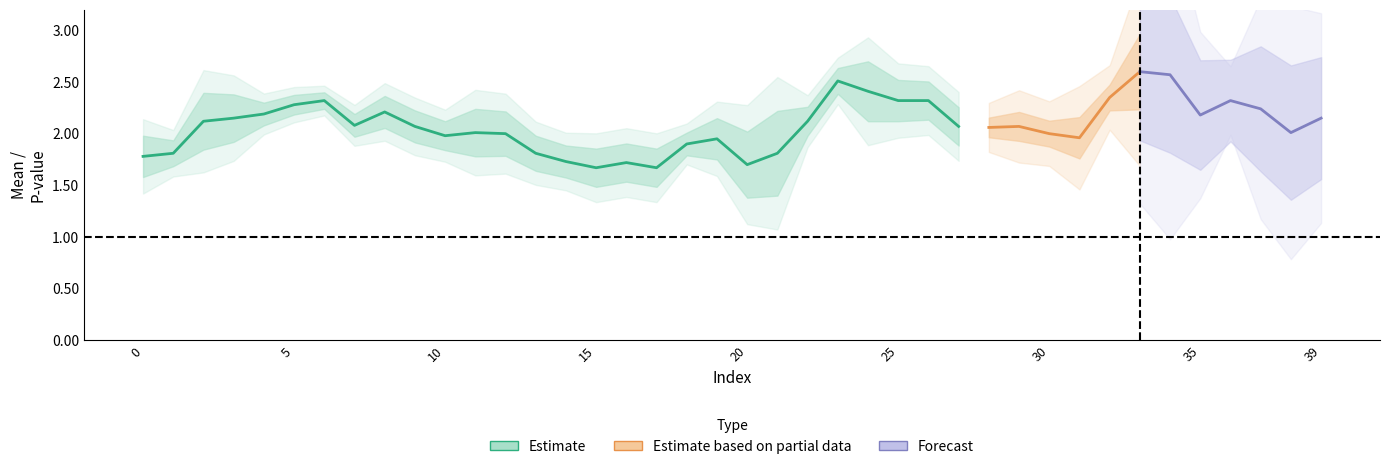

How many lines are shown in the chart?

3